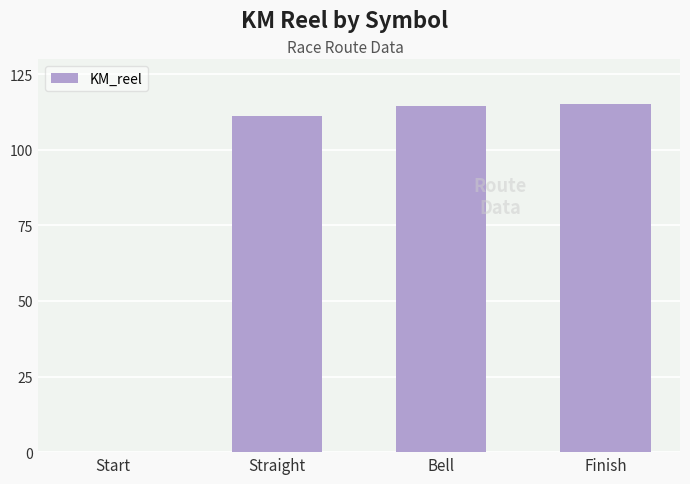

What is the sum of the values at Straight and Bell?

225.6